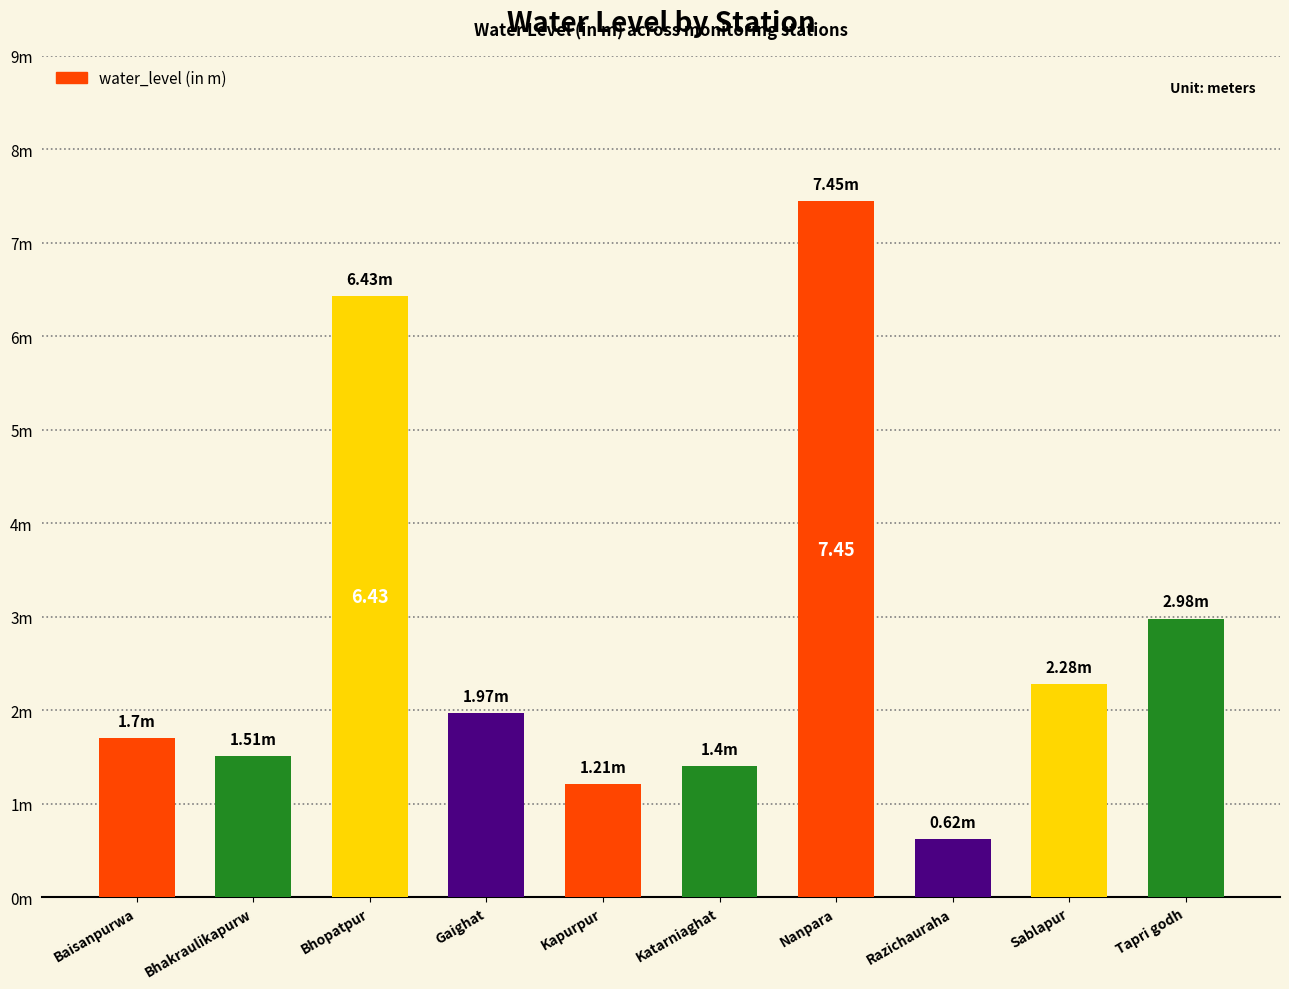

What is the value of the 4th bar from the left?

2.0